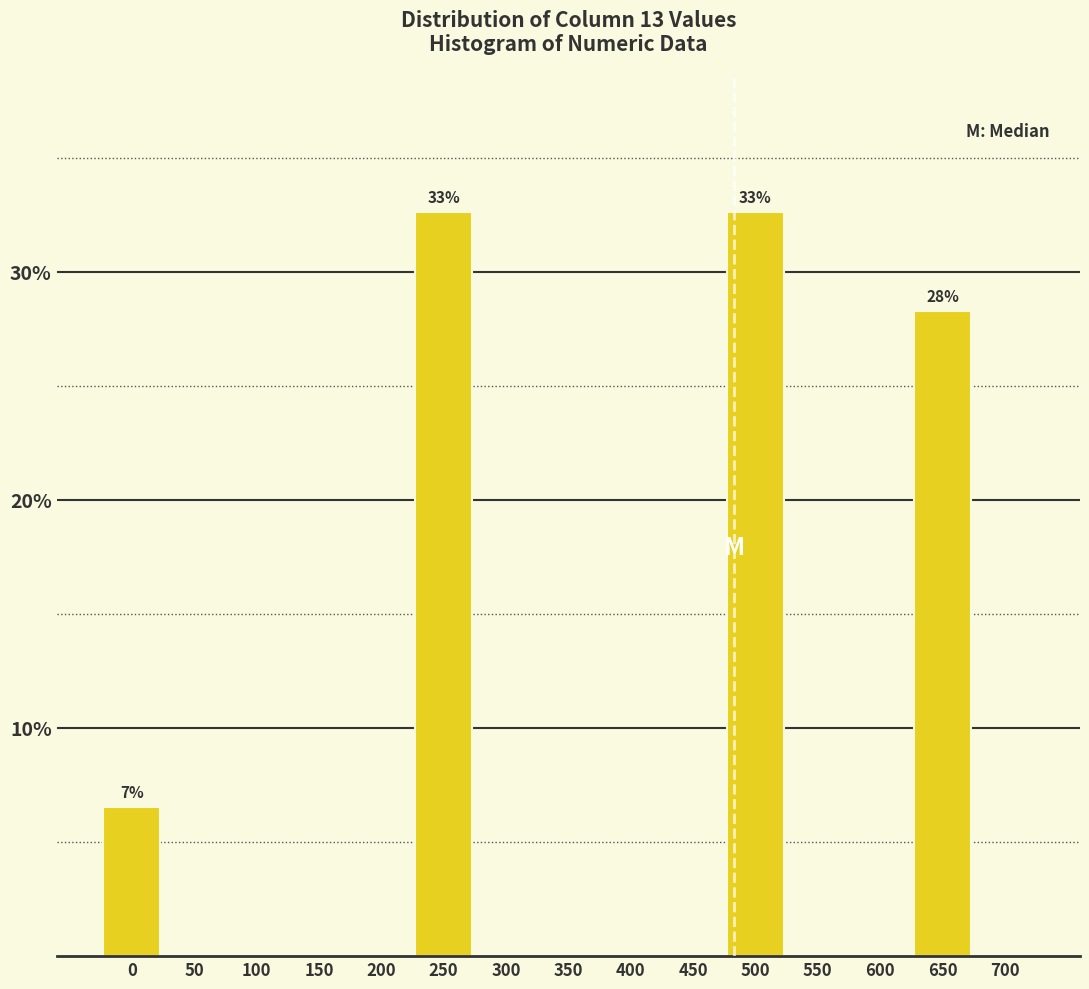

Reading left to right, transcribe all the data shown in this chart.

0=6.5	50=0.0	100=0.0	150=0.0	200=0.0	250=32.6	300=0.0	350=0.0	400=0.0	450=0.0	500=32.6	550=0.0	600=0.0	650=28.3	700=0.0